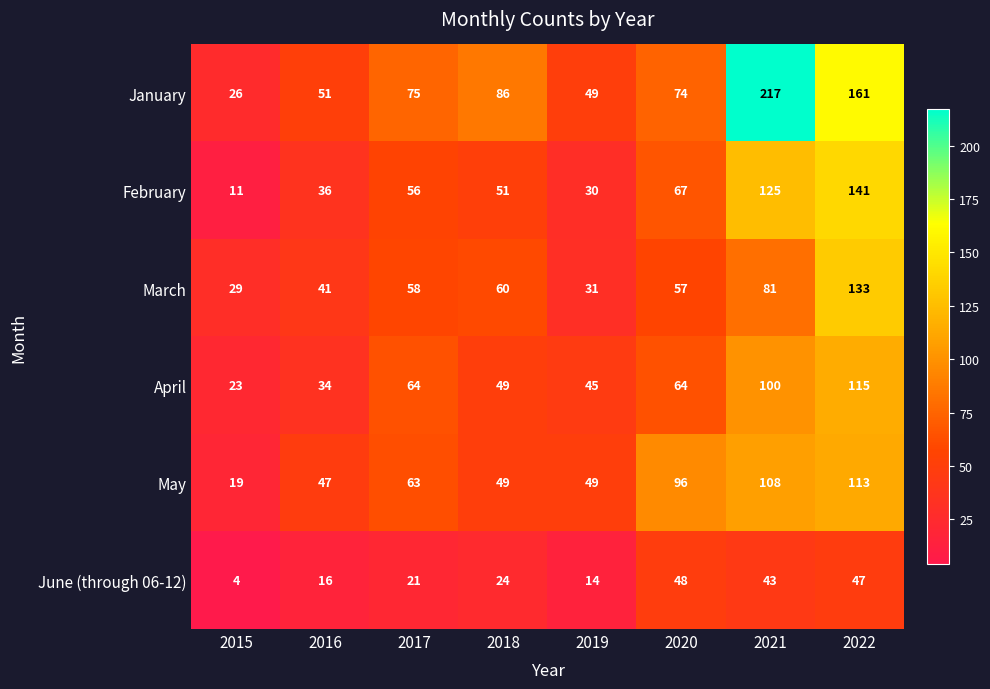

What is the spread (max minus min) of values at 2017?

54